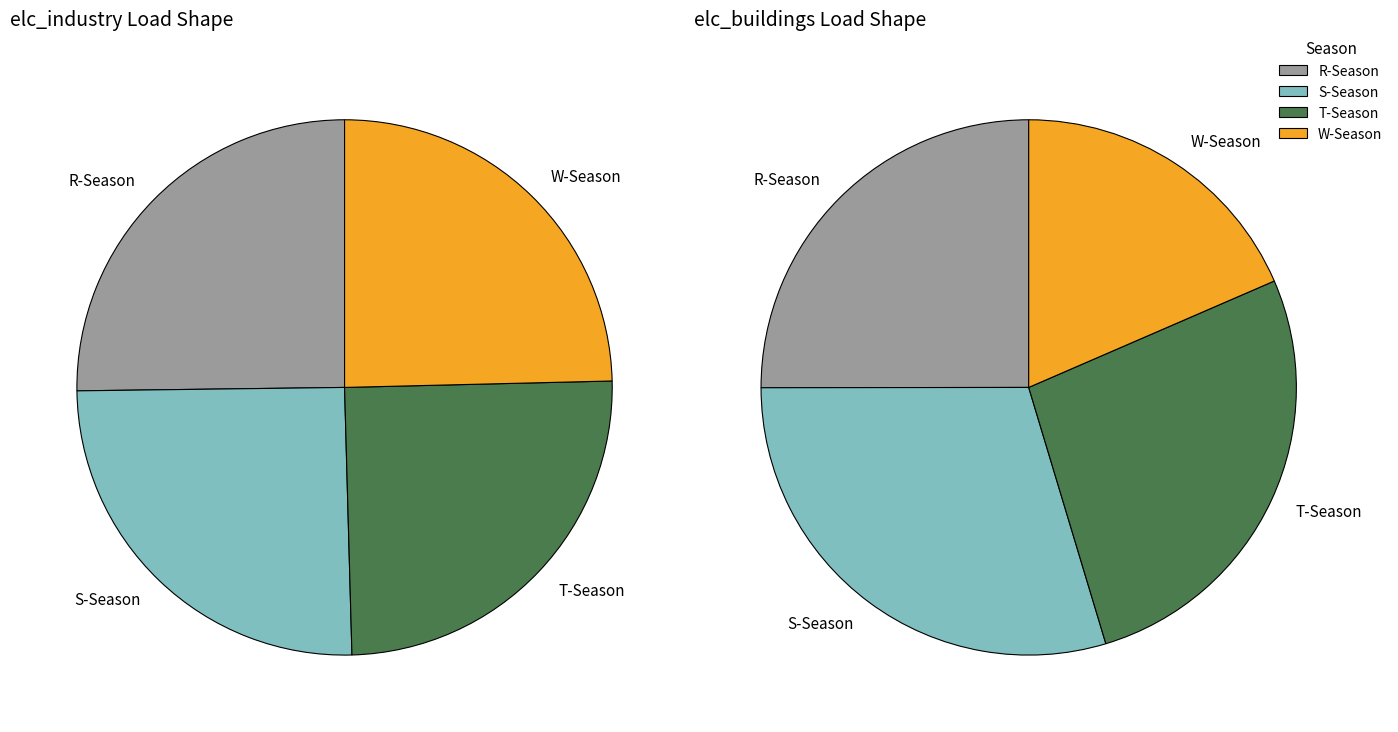

Is WD the majority of the pie?

No